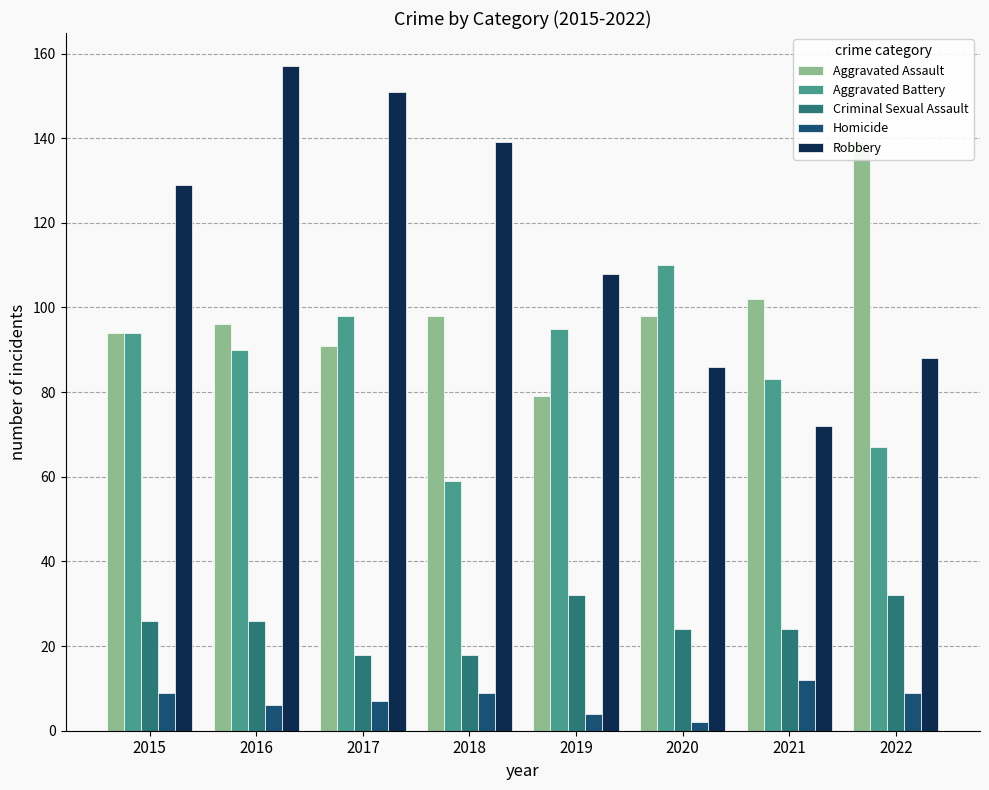

Which series has the largest total across all categories?

Robbery